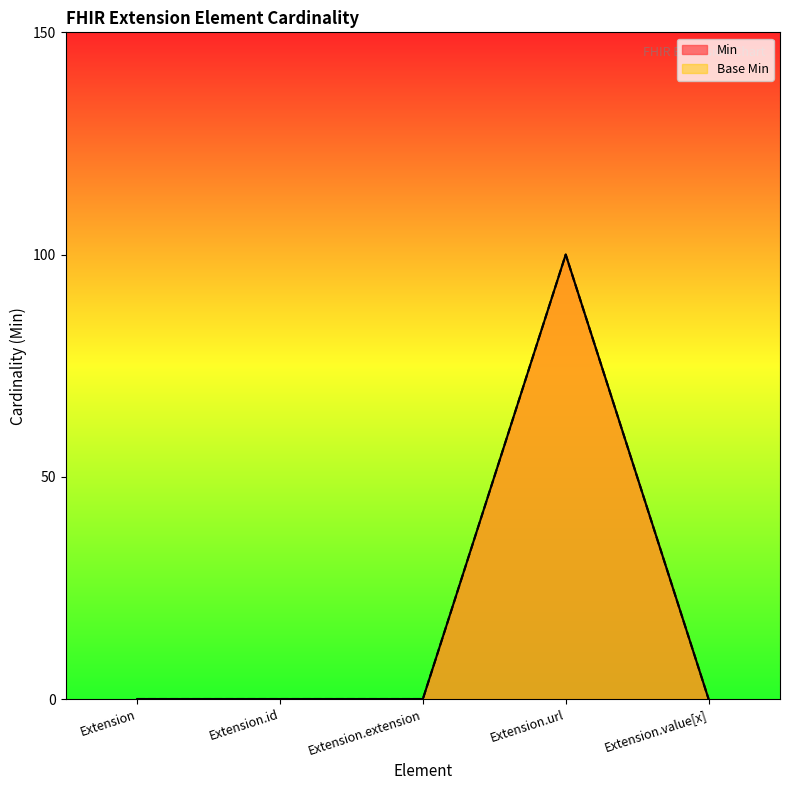

Which series has the largest total across all categories?

Min